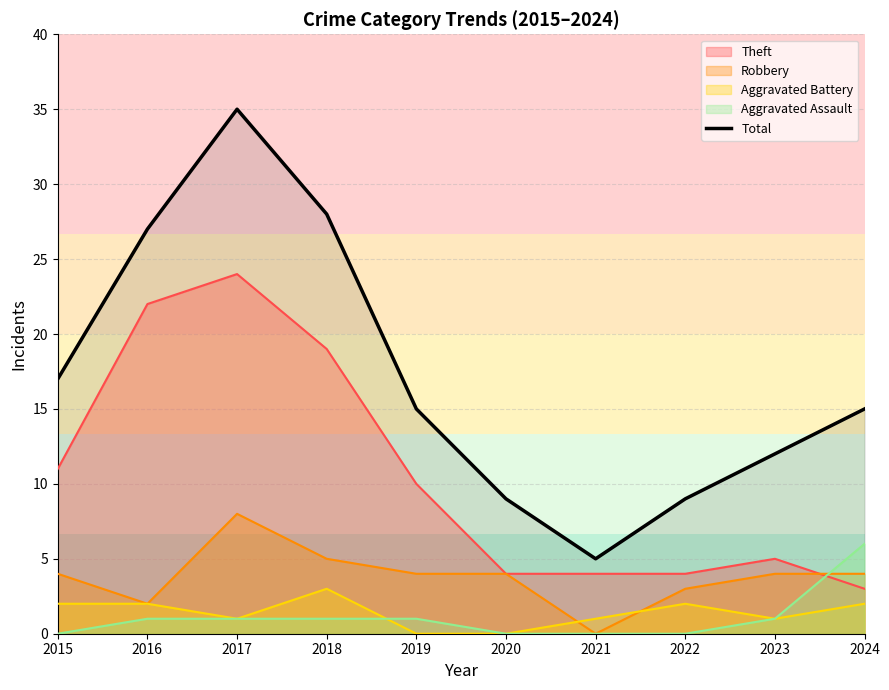

Does the chart display data point markers on the line(s)?

No